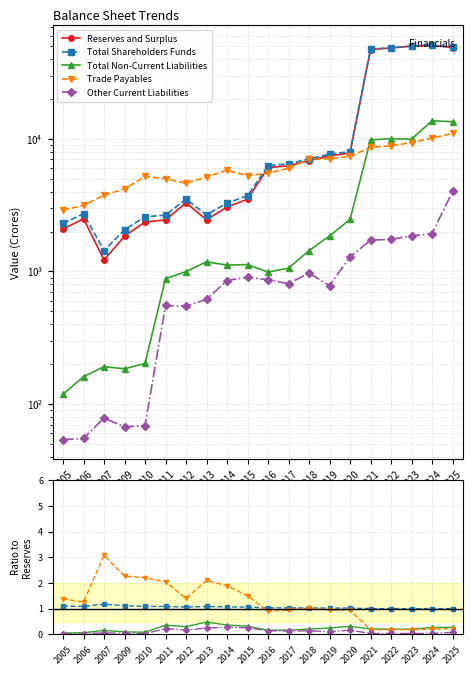

List the labels in order of Reserves and Surplus value, smallest first.

2007, 2009, 2005, 2010, 2011, 2013, 2006, 2014, 2012, 2015, 2016, 2017, 2018, 2019, 2020, 2021, 2022, 2025, 2023, 2024